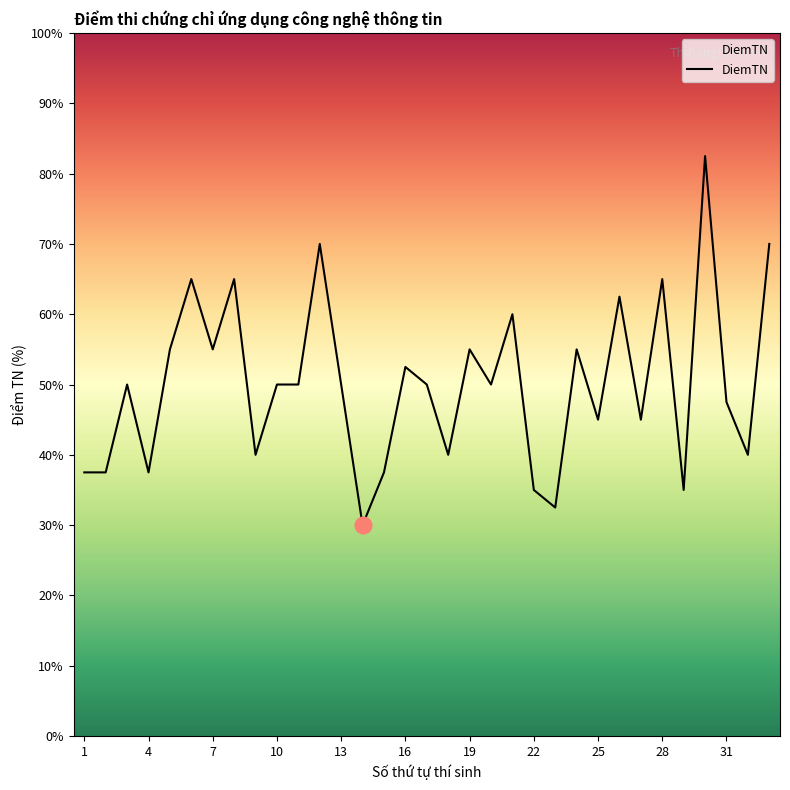

How many interior local valleys (lower than both neighbors) does the data have?

11